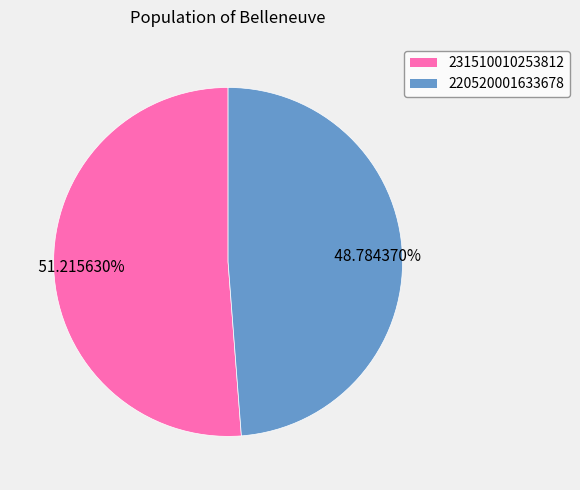

Does 220520001633678 represent more than half of the total?

No